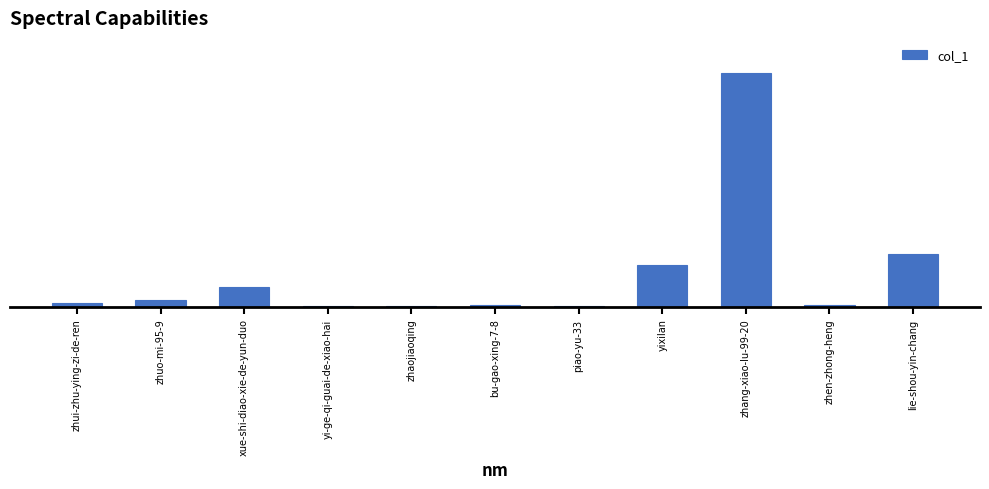

Are the bars horizontal?

No